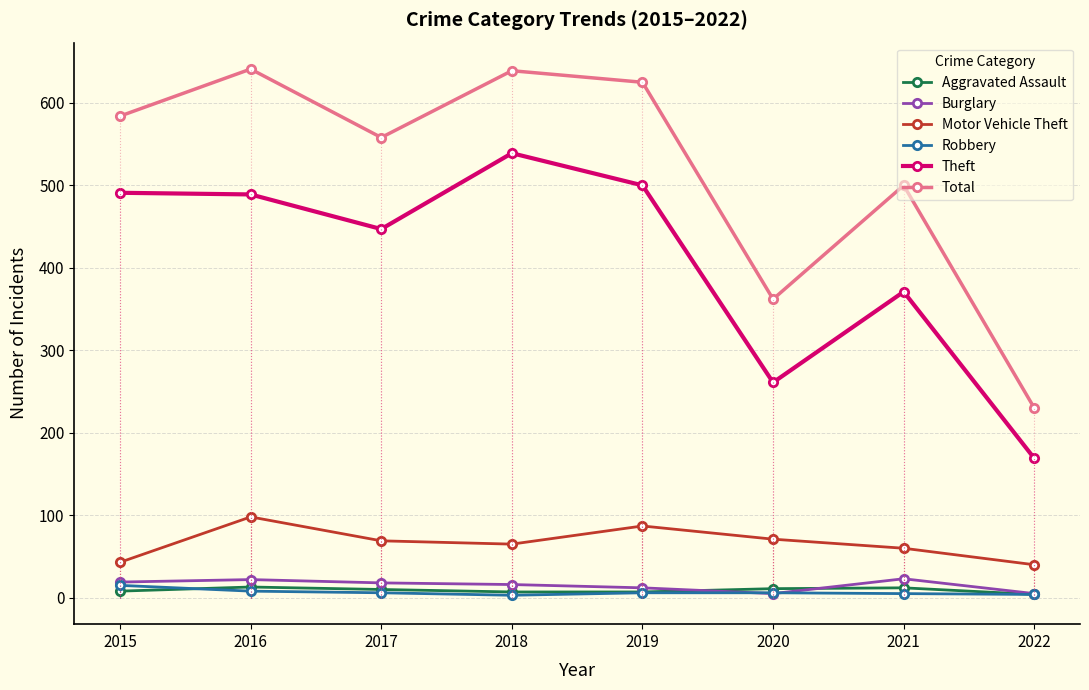

Is the value of Robbery at 2022 greater than the value of Total at 2019?

No